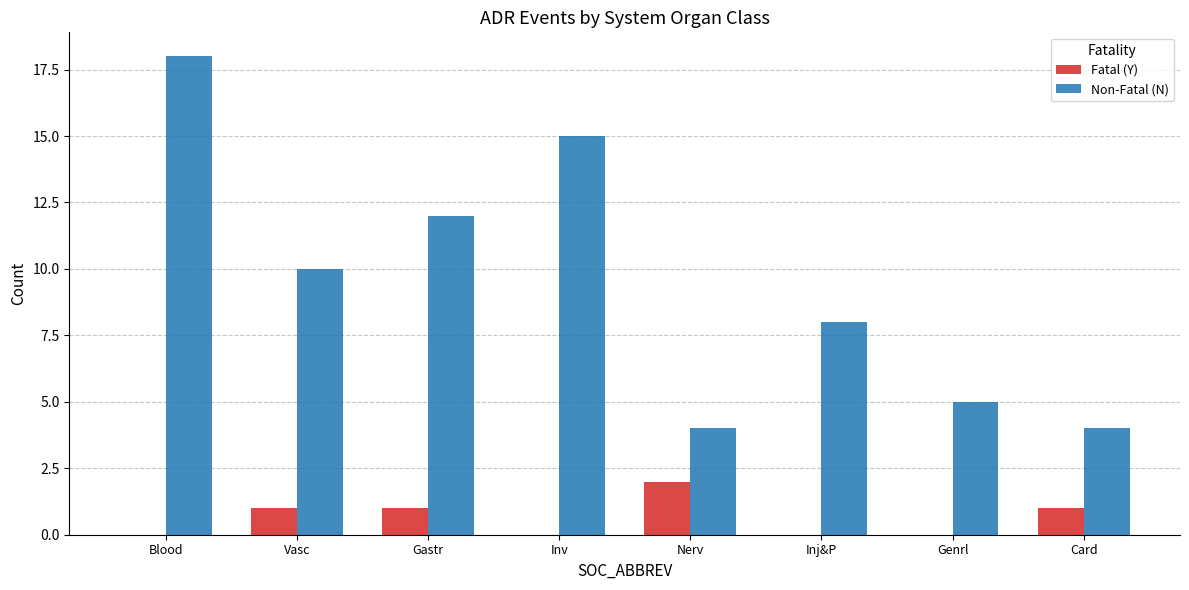

Which series changed the most between Gastr and Inv?

Non-Fatal (N)